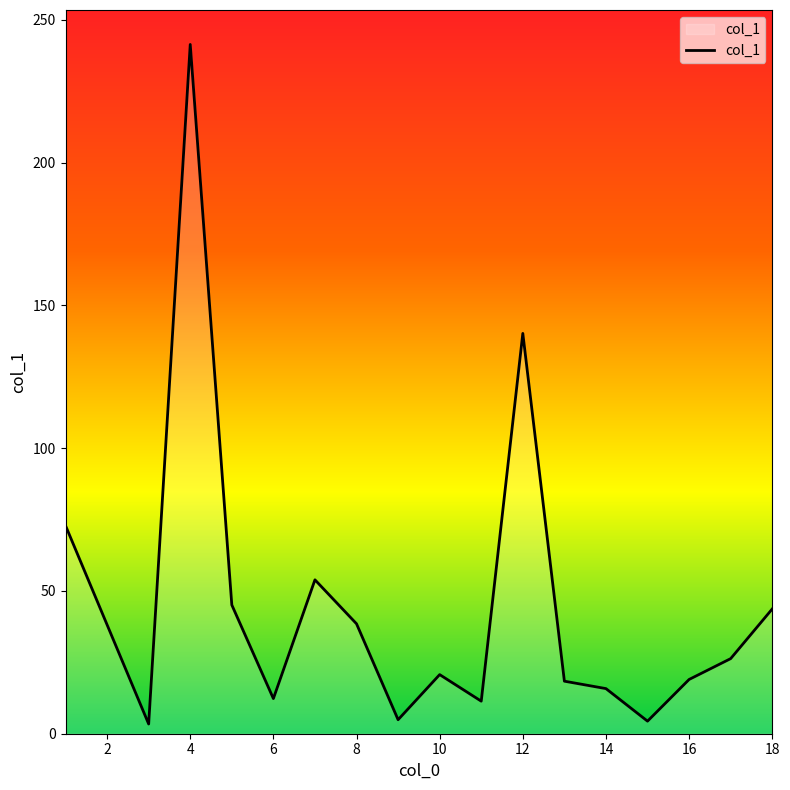

What is the difference between the maximum and minimum values?

238.0